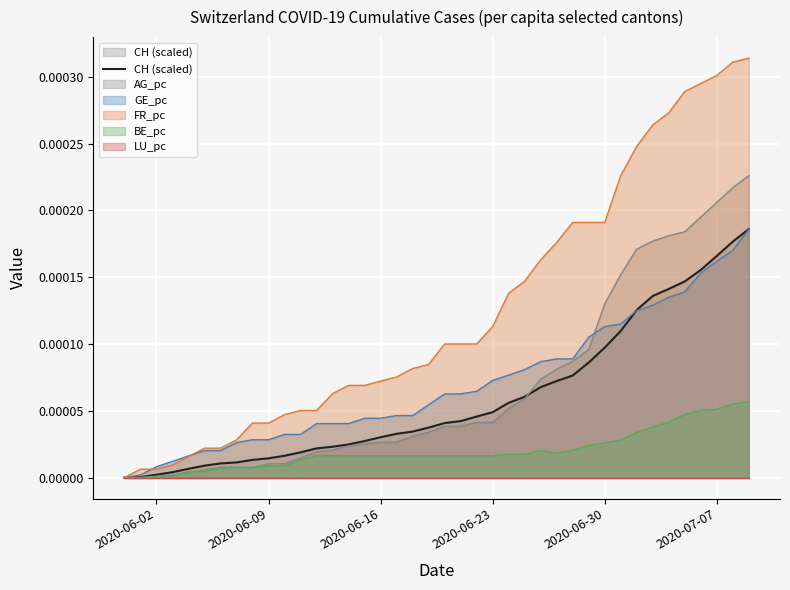

Which series has the largest total across all categories?

FR_pc